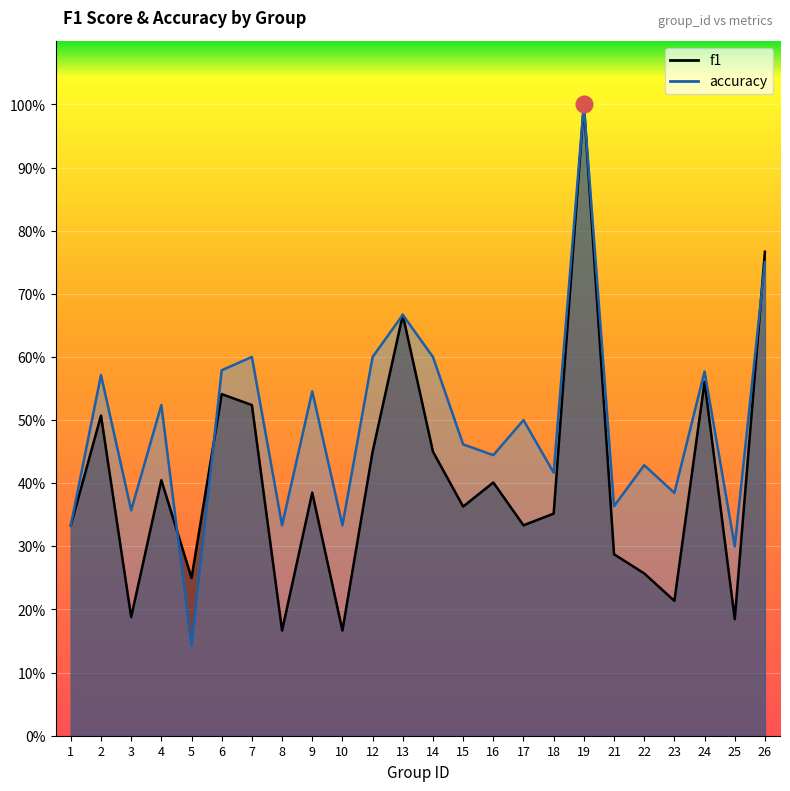

Reading left to right, what are all the values shown in this chart?

f1: 0.3	0.5	0.2	0.4	0.2	0.5	0.5	0.2	0.4	0.2	0.5	0.7	0.5	0.4	0.4	0.3	0.4	1.0	0.3	0.3	0.2	0.6	0.2	0.8
accuracy: 0.3	0.6	0.4	0.5	0.1	0.6	0.6	0.3	0.5	0.3	0.6	0.7	0.6	0.5	0.4	0.5	0.4	1.0	0.4	0.4	0.4	0.6	0.3	0.8